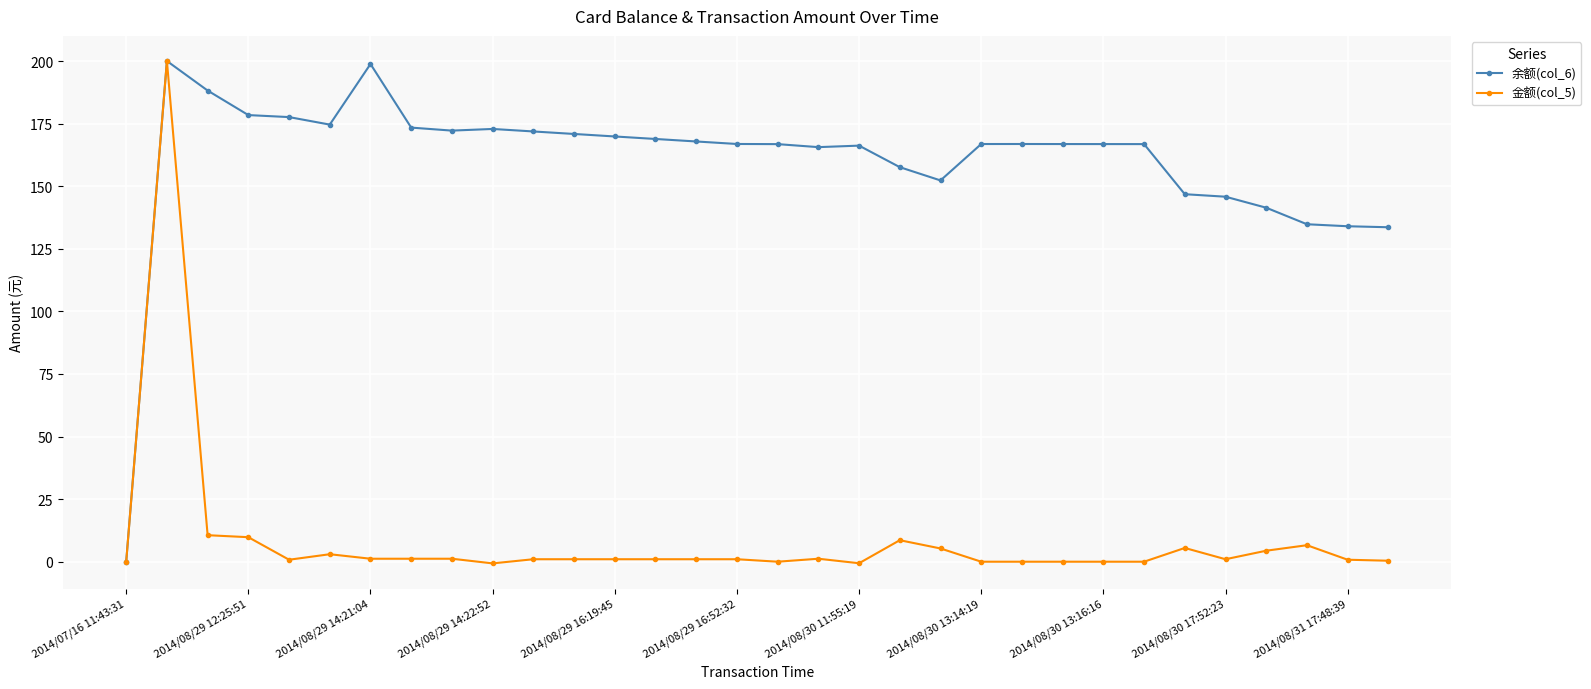

True or false: 金额(col_5) has more than 0 points higher than both neighbors.

True